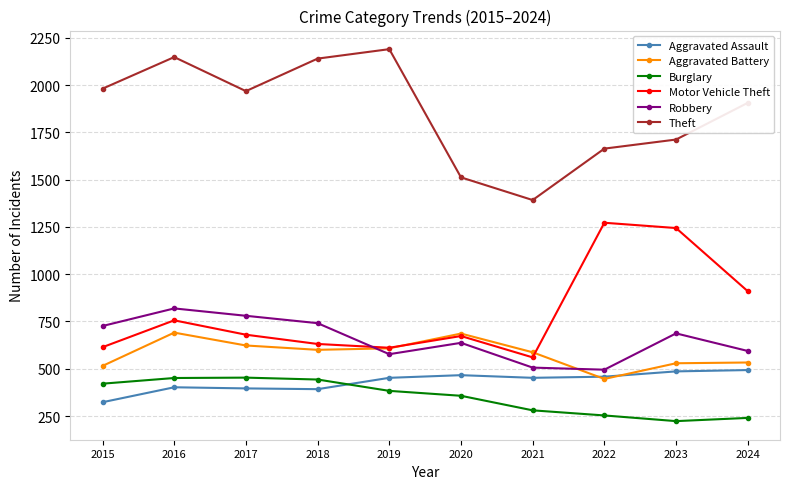

Is this an area chart (filled region under the line)?

No